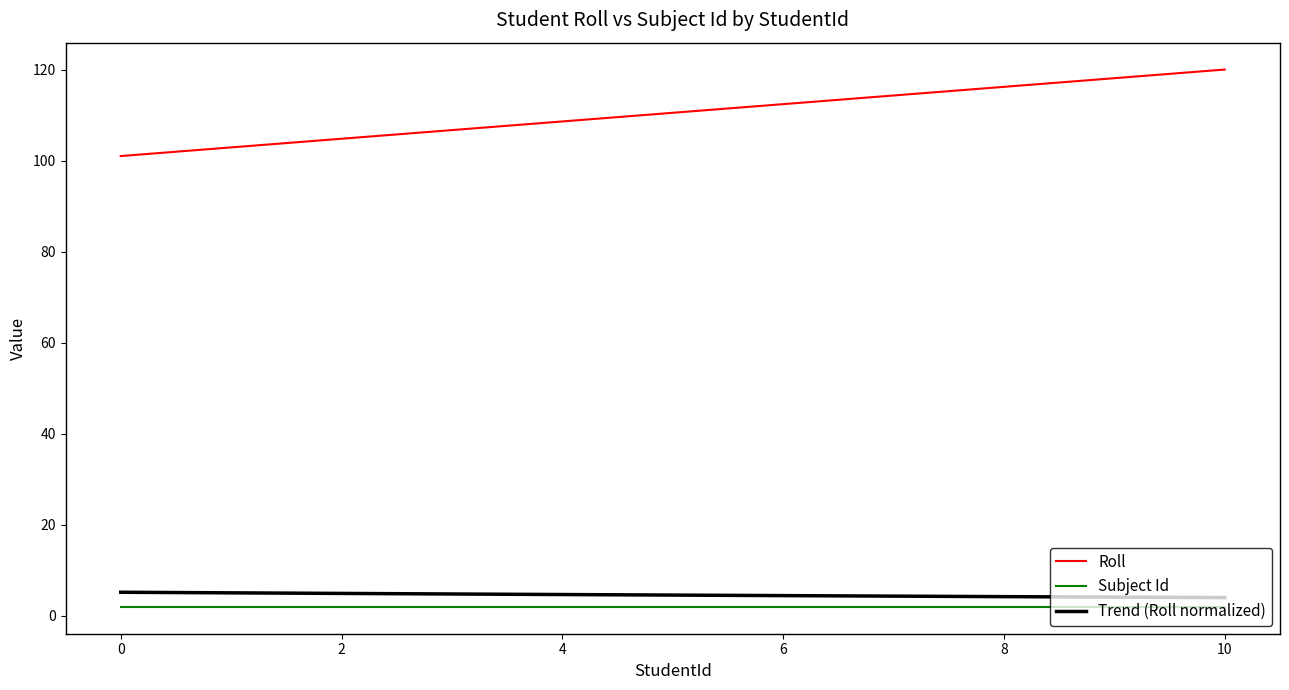

Which series has the largest range (max minus min)?

Roll